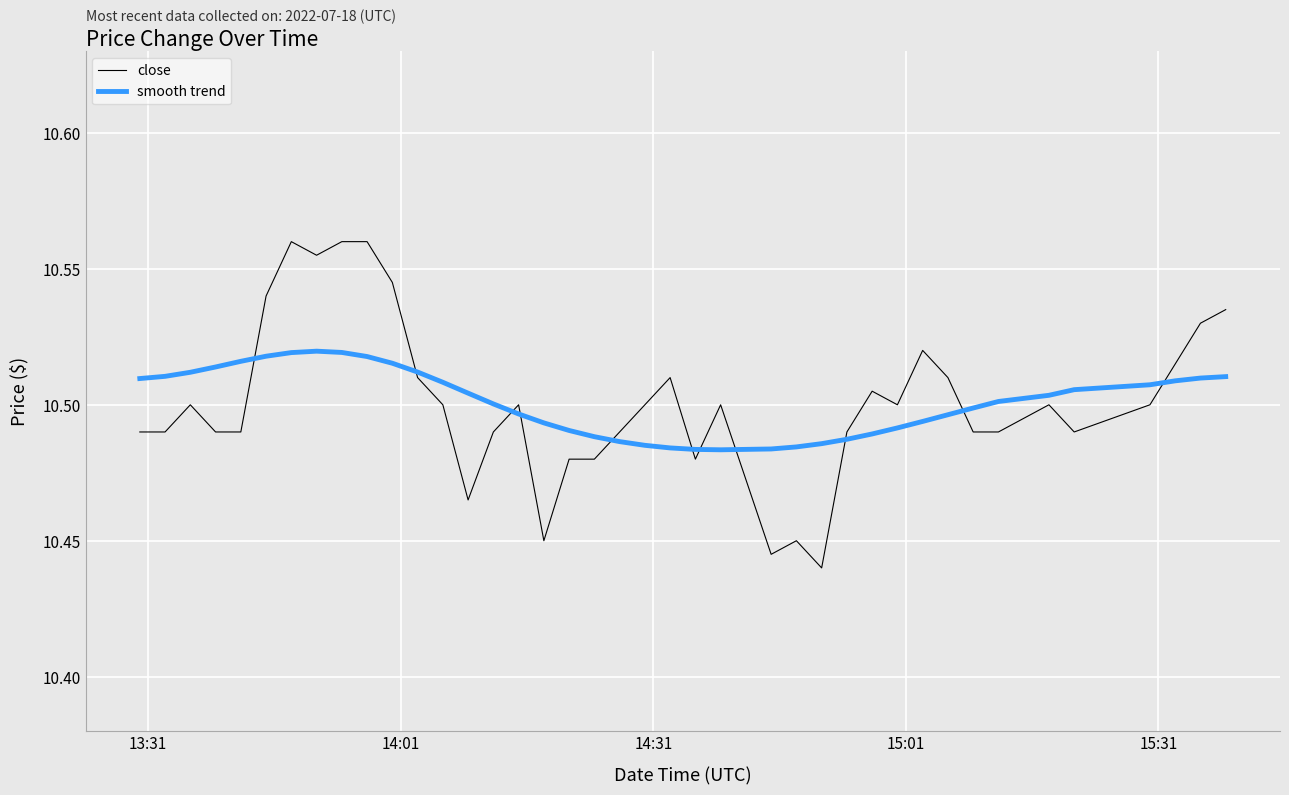

How many lines are shown in the chart?

2